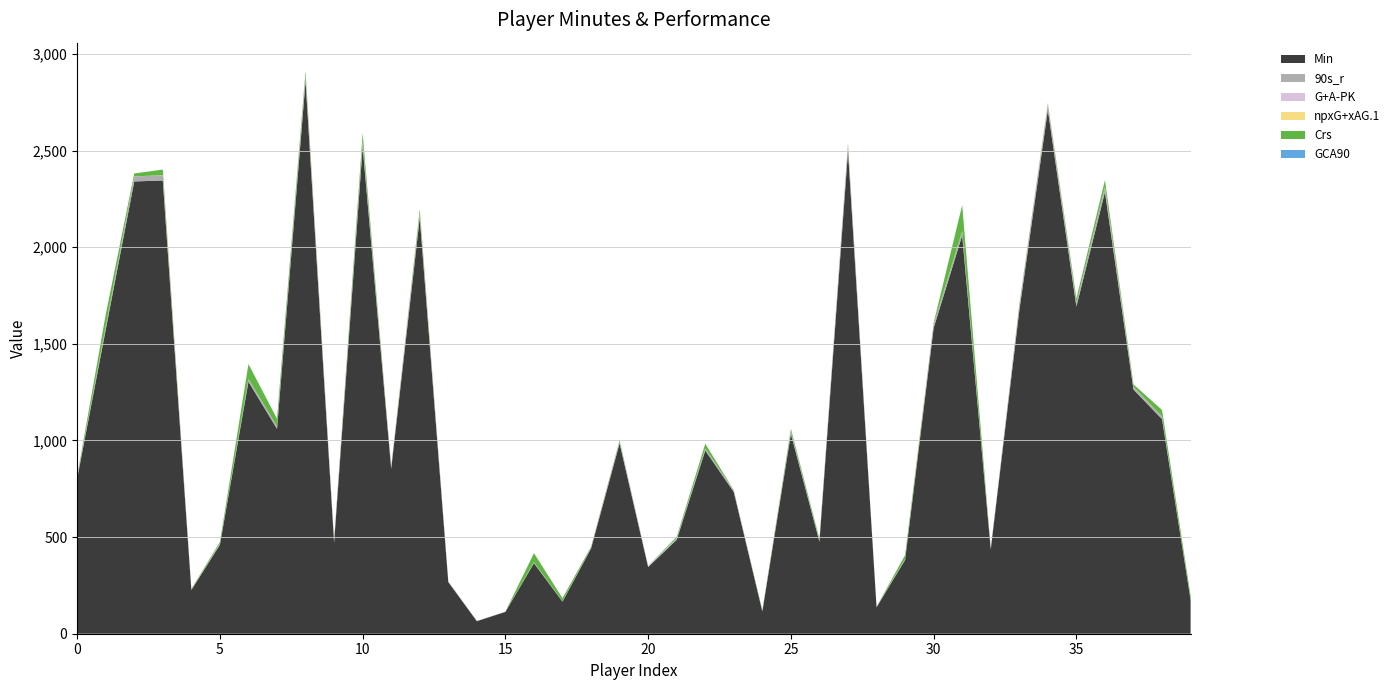

Reading left to right, transcribe all the data shown in this chart.

Min: 0=802.0	1=1573.0	2=2340.0	3=2345.0	4=226.0	5=460.0	6=1304.0	7=1060.0	8=2859.0	9=471.0	10=2519.0	11=853.0	12=2152.0	13=267.0	14=65.0	15=113.0	16=365.0	17=166.0	18=441.0	19=985.0	20=345.0	21=486.0	22=948.0	23=733.0	24=115.0	25=1034.0	26=476.0	27=2497.0	28=137.0	29=382.0	30=1582.0	31=2061.0	32=436.0	33=1672.0	34=2710.0	35=1693.0	36=2285.0	37=1263.0	38=1110.0	39=175.0
90s_r: 0=8.9	1=17.5	2=26.0	3=26.1	4=2.5	5=5.1	6=14.5	7=11.8	8=31.8	9=5.2	10=28.0	11=9.5	12=23.9	13=3.0	14=0.7	15=1.3	16=4.1	17=1.8	18=4.9	19=10.9	20=3.8	21=5.4	22=10.5	23=8.1	24=1.3	25=11.5	26=5.3	27=27.7	28=1.5	29=4.2	30=17.6	31=22.9	32=4.8	33=18.6	34=30.1	35=18.8	36=25.4	37=14.0	38=12.3	39=1.9
G+A-PK: 0=0.0	1=0.5	2=0.1	3=0.6	4=0.0	5=0.4	6=0.2	7=0.2	8=0.2	9=0.2	10=0.9	11=0.8	12=0.3	13=0.0	14=0.0	15=0.0	16=0.2	17=0.0	18=0.0	19=0.1	20=1.0	21=0.9	22=0.2	23=0.1	24=0.0	25=0.1	26=0.2	27=0.7	28=0.7	29=0.2	30=0.5	31=0.2	32=0.4	33=0.1	34=0.5	35=0.4	36=1.1	37=0.6	38=0.5	39=0.0
npxG+xAG.1: 0=0.1	1=0.7	2=0.1	3=0.5	4=0.6	5=0.5	6=0.2	7=0.3	8=0.2	9=0.3	10=0.7	11=0.6	12=0.4	13=0.1	14=0.0	15=0.0	16=0.5	17=0.1	18=0.2	19=0.3	20=0.8	21=0.8	22=0.3	23=0.2	24=0.1	25=0.2	26=0.3	27=0.7	28=0.5	29=0.5	30=0.5	31=0.2	32=0.2	33=0.3	34=0.5	35=0.3	36=1.1	37=0.5	38=0.5	39=0.6
Crs: 0=5.0	1=59.0	2=15.0	3=29.0	4=3.0	5=8.0	6=76.0	7=40.0	8=21.0	9=8.0	10=41.0	11=2.0	12=20.0	13=1.0	14=0.0	15=0.0	16=47.0	17=16.0	18=4.0	19=5.0	20=0.0	21=8.0	22=24.0	23=1.0	24=5.0	25=14.0	26=9.0	27=11.0	28=0.0	29=20.0	30=7.0	31=133.0	32=1.0	33=11.0	34=4.0	35=22.0	36=34.0	37=12.0	38=34.0	39=20.0
GCA90: 0=0.0	1=0.6	2=0.1	3=0.2	4=0.0	5=0.4	6=0.2	7=0.3	8=0.1	9=0.2	10=0.6	11=0.3	12=0.1	13=0.0	14=0.0	15=0.0	16=0.0	17=0.0	18=0.0	19=0.2	20=0.5	21=0.6	22=0.4	23=0.0	24=0.0	25=0.3	26=0.2	27=0.5	28=0.0	29=0.2	30=0.3	31=0.1	32=0.0	33=0.2	34=0.2	35=0.5	36=0.7	37=0.1	38=0.3	39=0.0